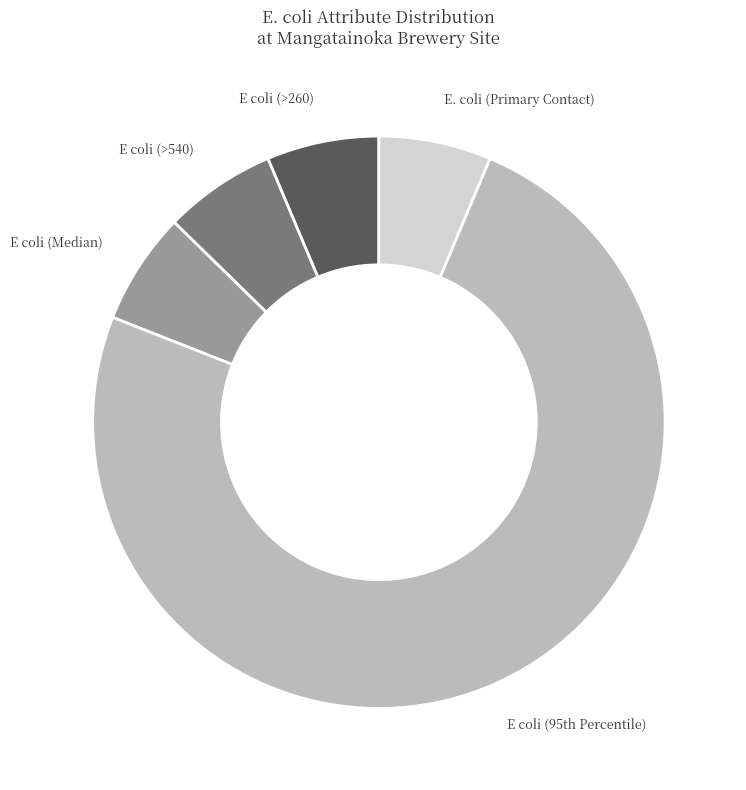

Does any single category account for the majority?

Yes